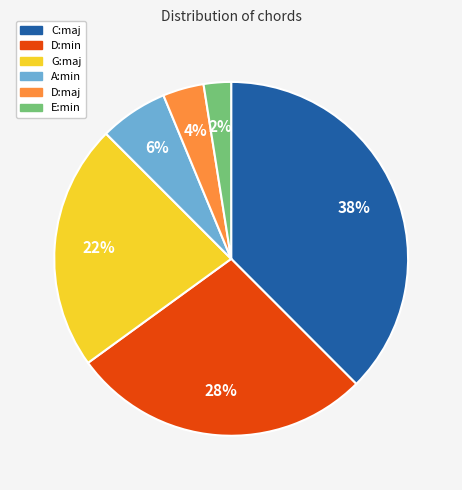

Is there any slice that represents more than half of the pie?

No